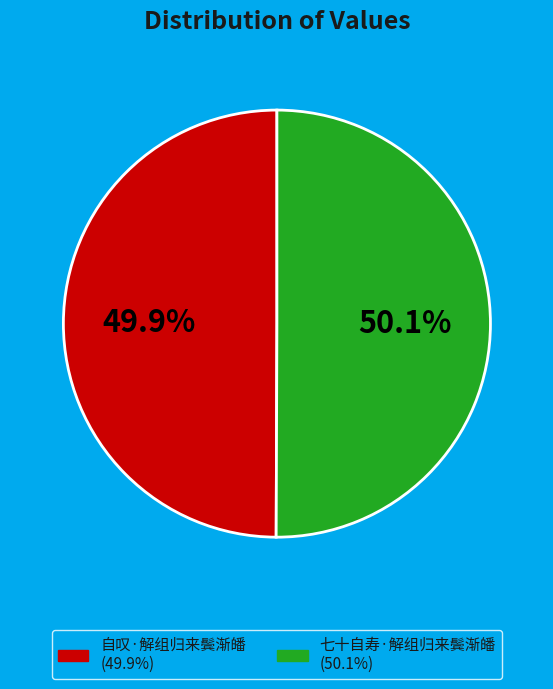

Is the sum of 自叹·解组归来鬓渐皤 and 七十自寿·解组归来鬓渐皤 greater than half?

Yes